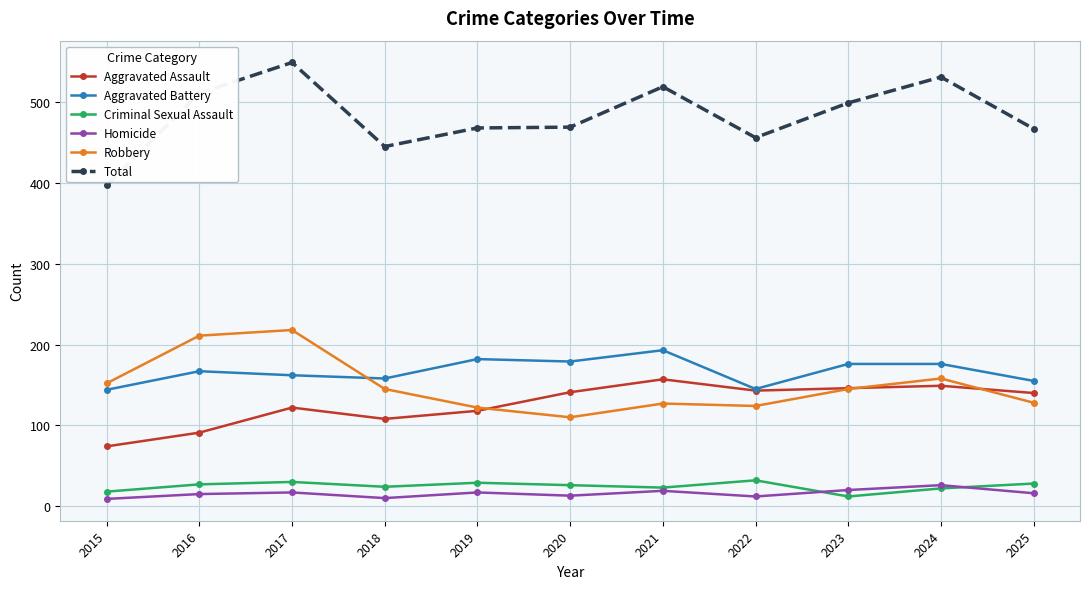

What is the average value of the Criminal Sexual Assault series?

25